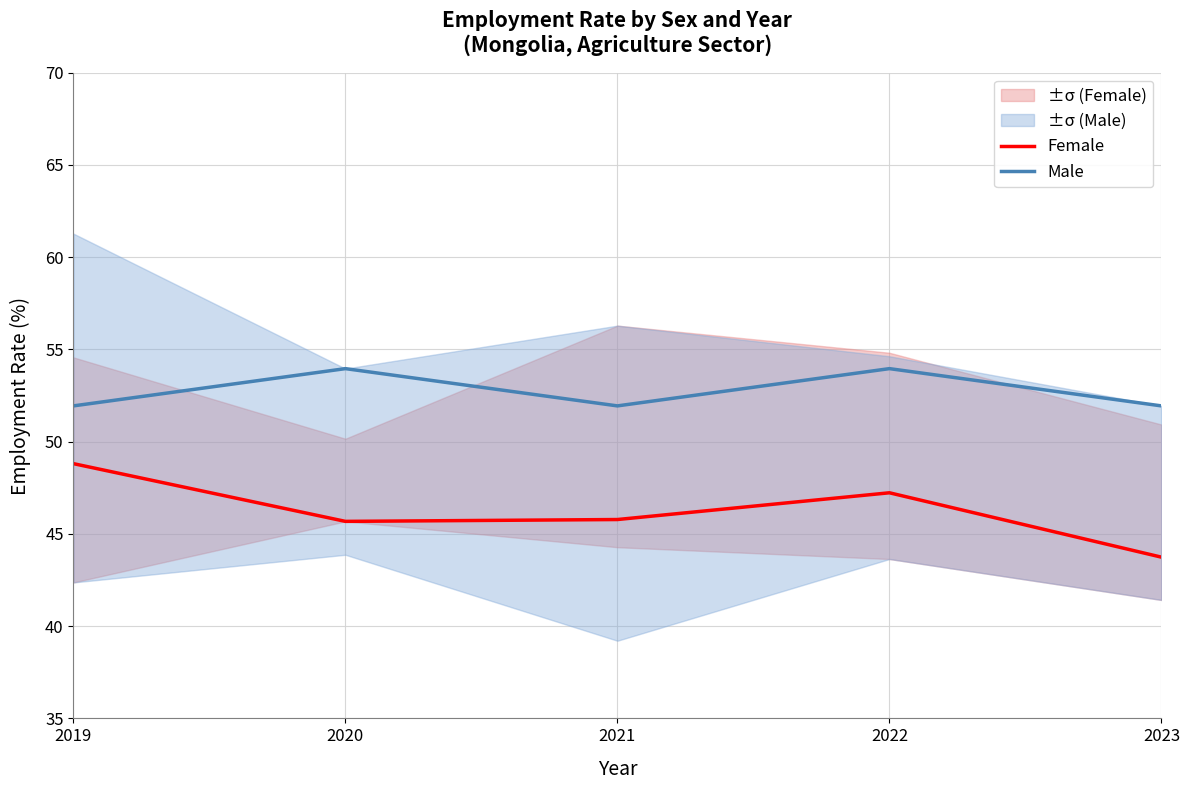

What is the average value of the Male series?

52.7